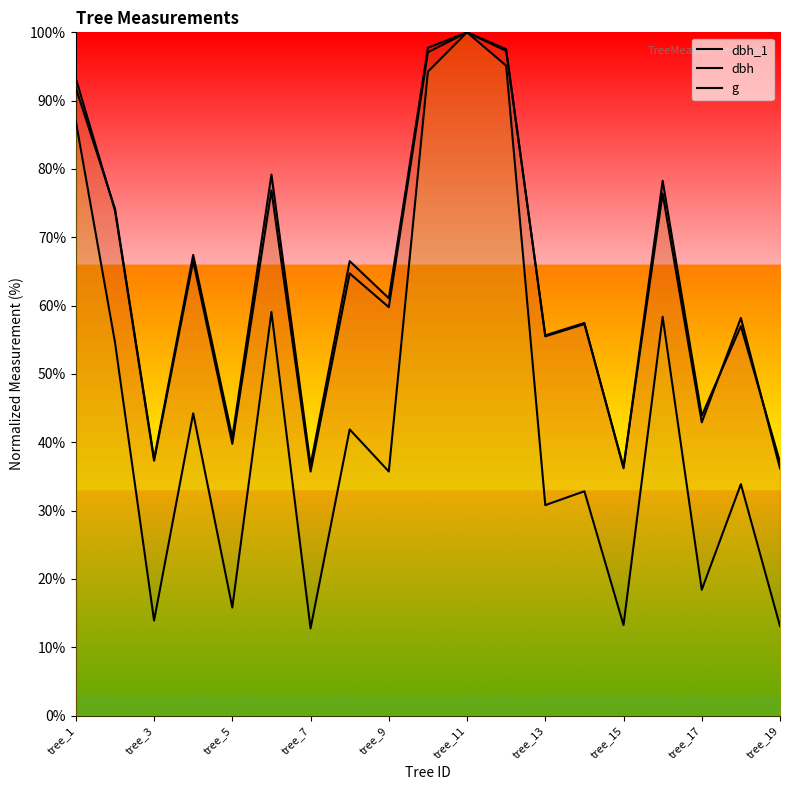

What are all the series names shown in the legend?

dbh_1, dbh, g